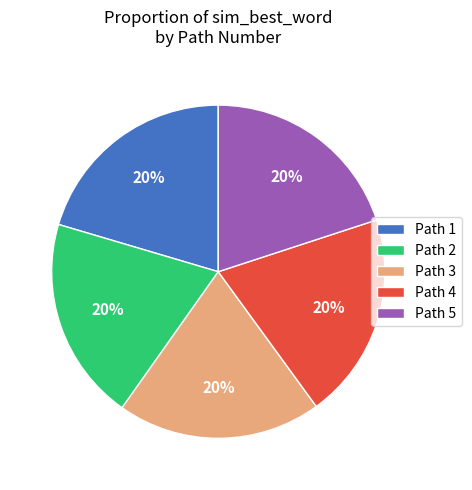

How many slices are in this pie chart?

5